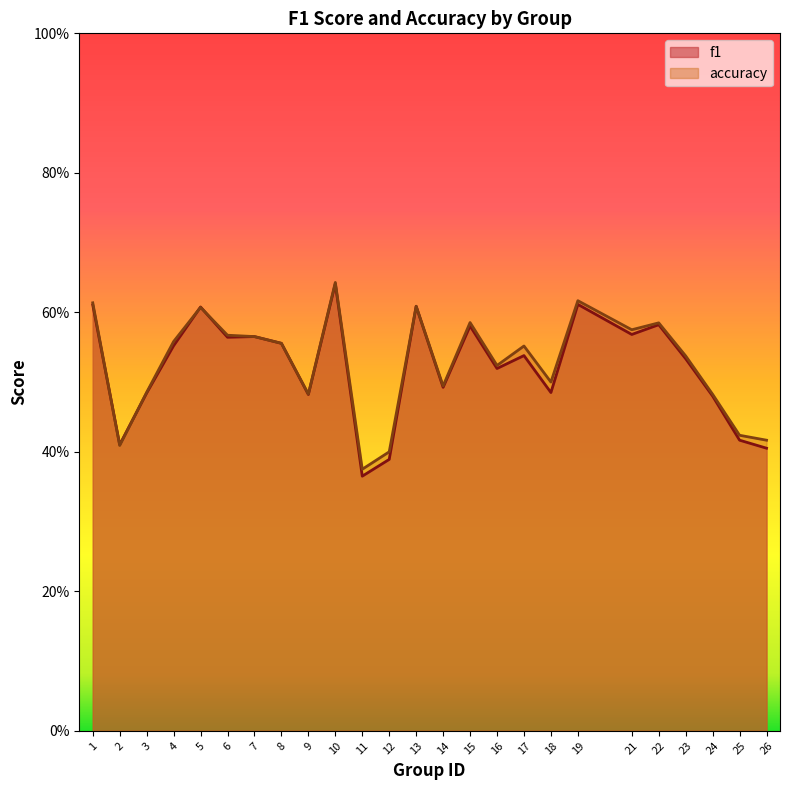

Count the accuracy values in the range 0 to 1.

25